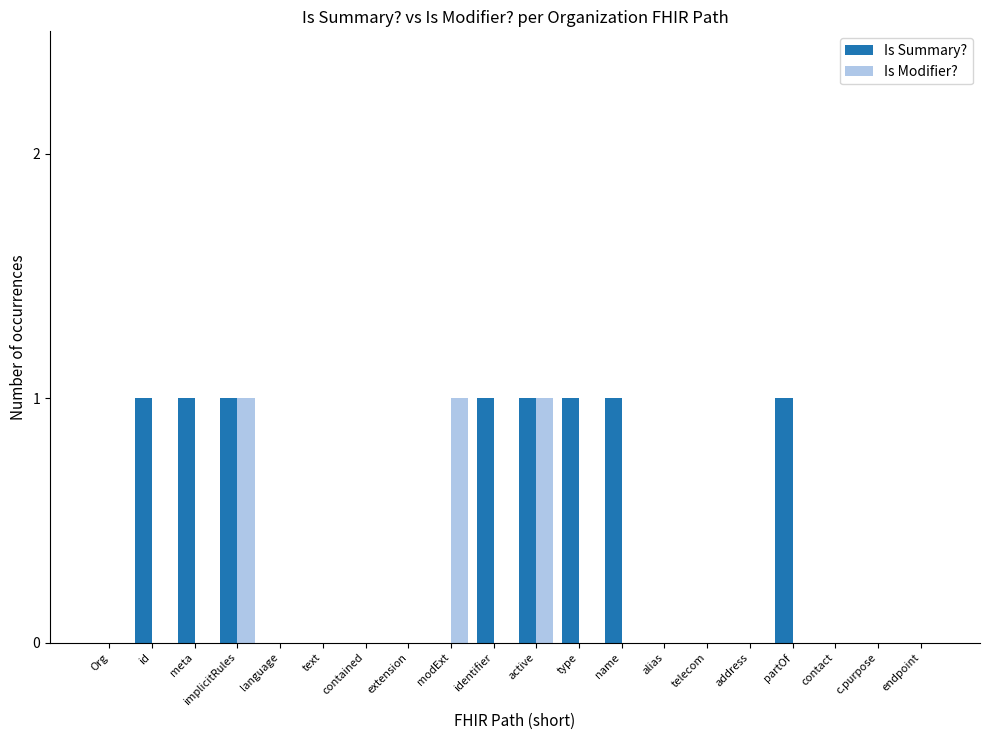

Reading left to right, extract all data points from this chart.

Is Summary?: Org=0	id=1	meta=1	implicitRules=1	language=0	text=0	contained=0	extension=0	modExt=0	identifier=1	active=1	type=1	name=1	alias=0	telecom=0	address=0	partOf=1	contact=0	c.purpose=0	endpoint=0
Is Modifier?: Org=0	id=0	meta=0	implicitRules=1	language=0	text=0	contained=0	extension=0	modExt=1	identifier=0	active=1	type=0	name=0	alias=0	telecom=0	address=0	partOf=0	contact=0	c.purpose=0	endpoint=0